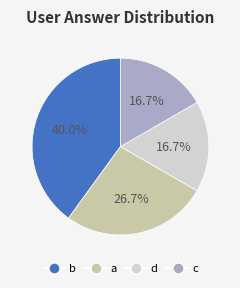

What is the largest slice in the pie chart?

b